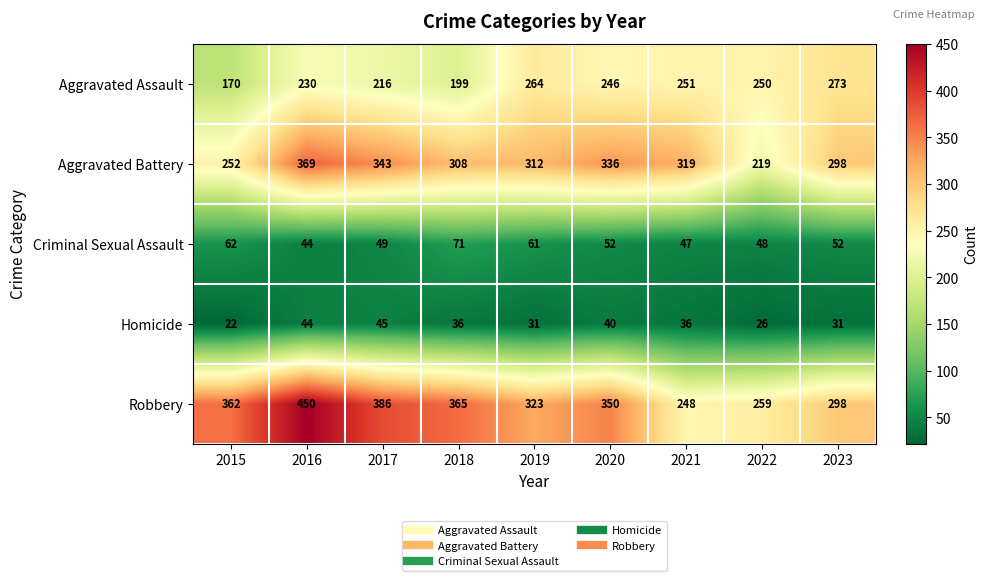

What is the difference between the Aggravated Assault values at 2019 and 2023?

9